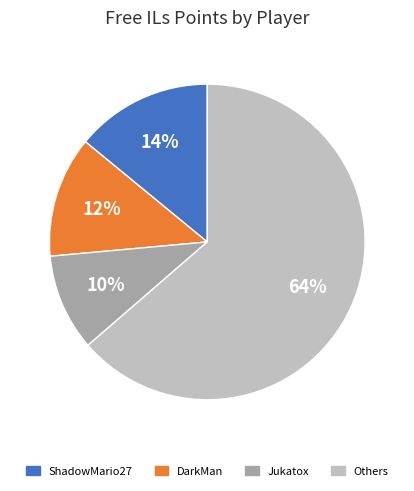

To the nearest percent, what is the difference between the largest and smallest slice percentages?

54%